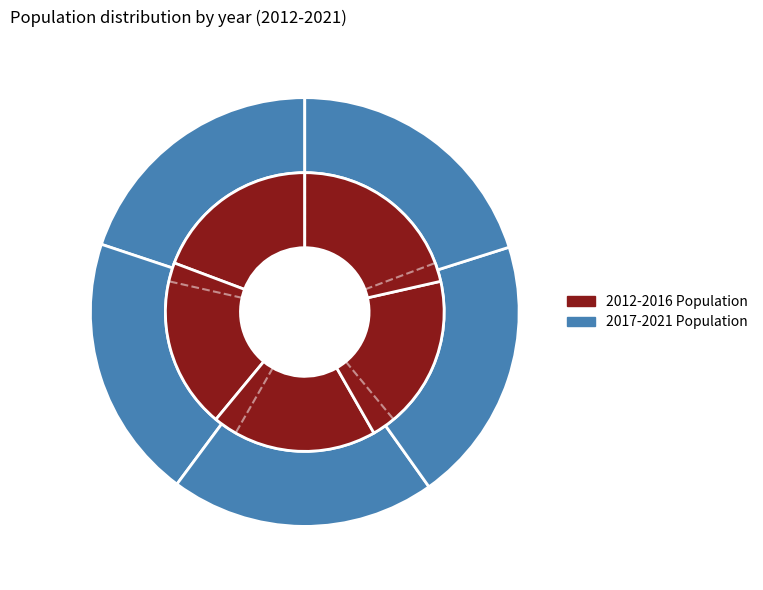

What percentage is the 3 slice, to the nearest percent?

20%